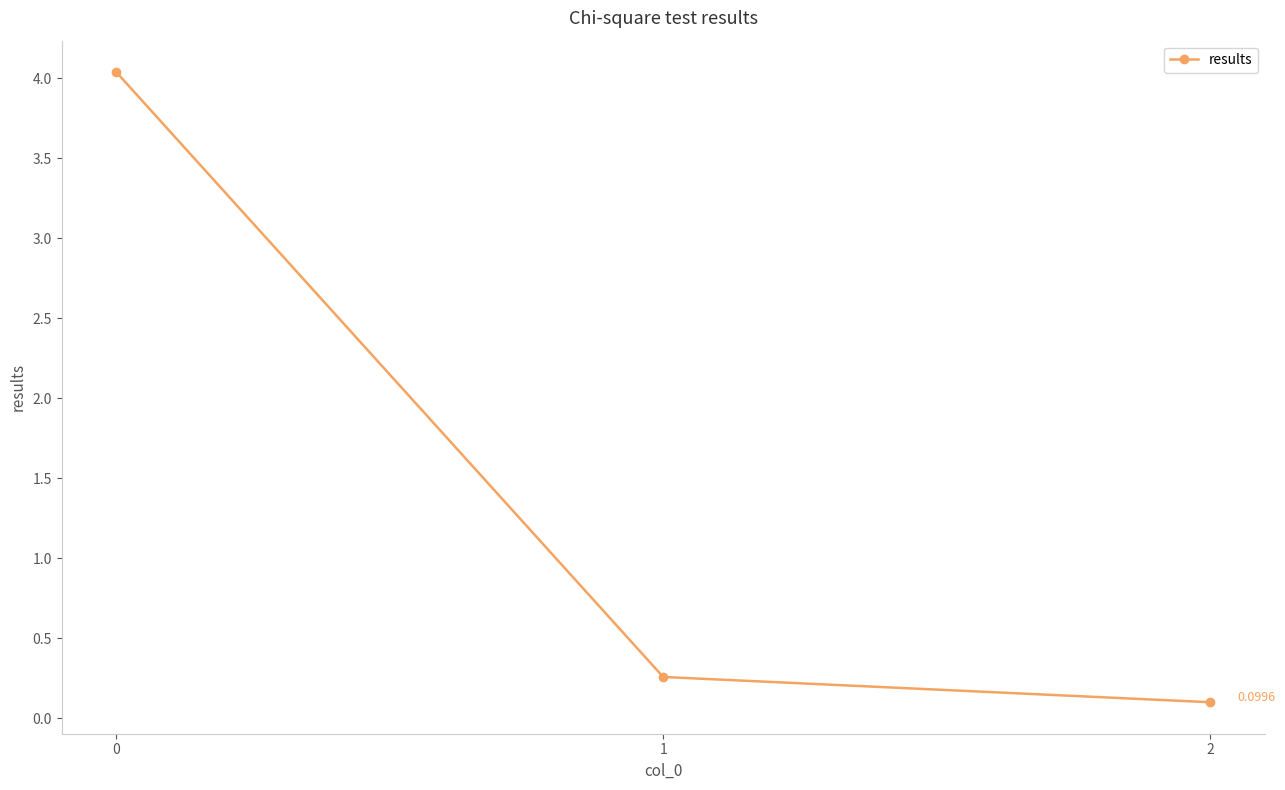

What is the difference between the maximum and second lowest values?

3.8